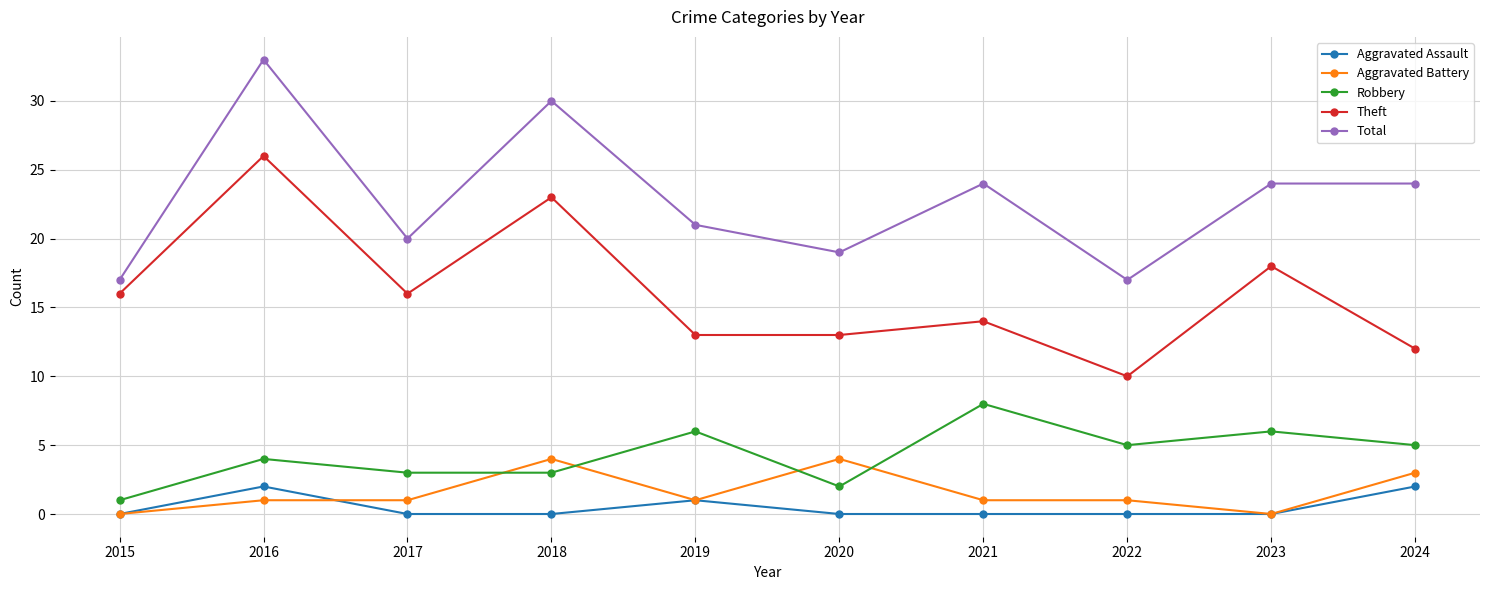

List the series in order of their peak value, highest first.

Total, Theft, Robbery, Aggravated Battery, Aggravated Assault